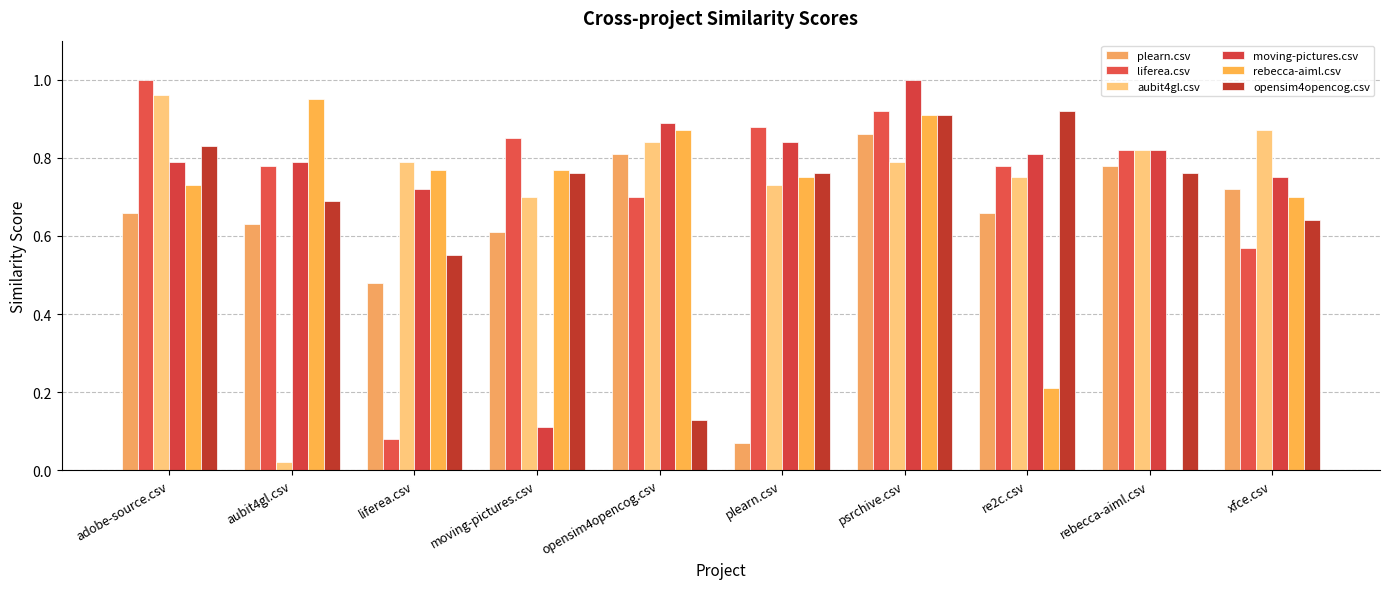

How many groups of bars are there?

10